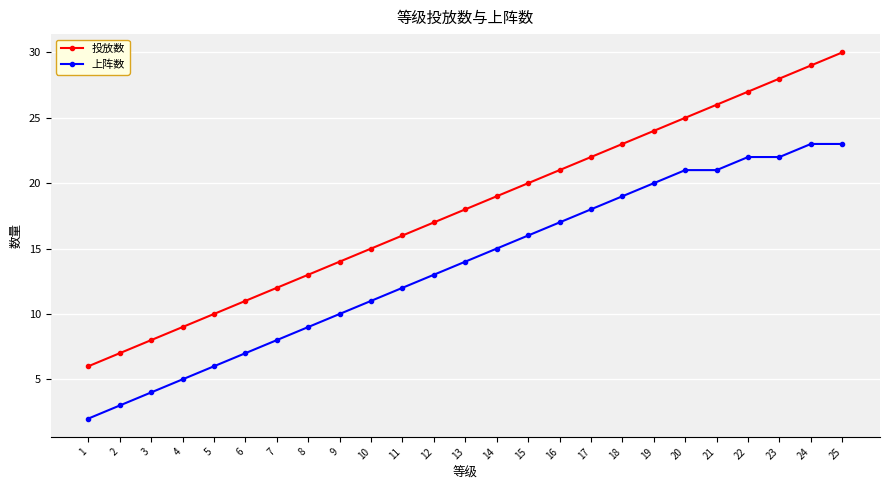

Rank the series by their maximum value, from lowest to highest.

上阵数, 投放数